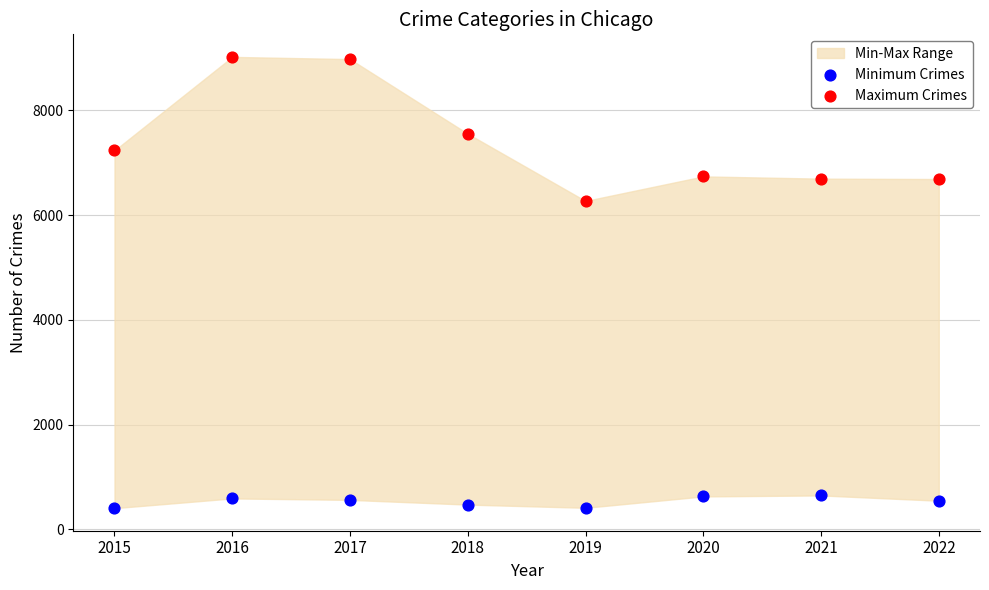

Across all data points, what is the range of Y values (max minus min)?

8617